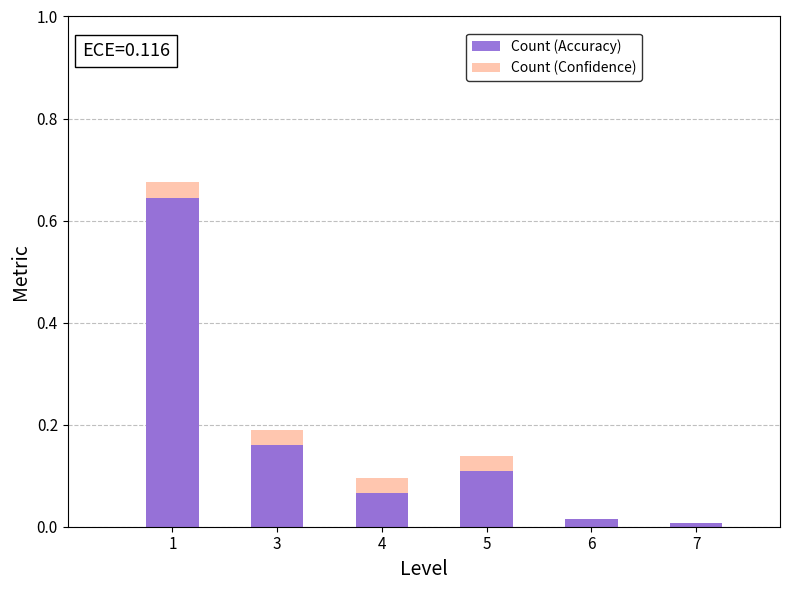

Which series has the widest spread of values?

Count (Confidence)